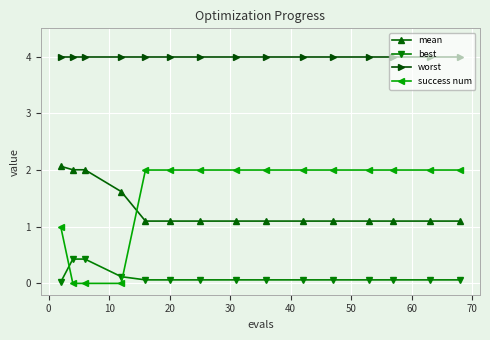

At how many categories does at least one series exceed 3?

15